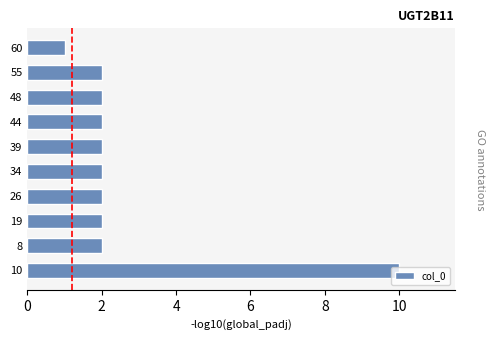

Count the number of data series in this chart.

1